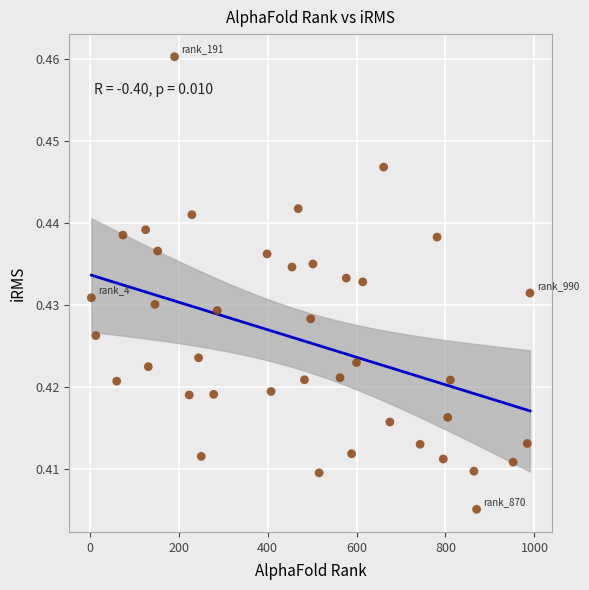

What is the range of X values (max minus min)?

986.0